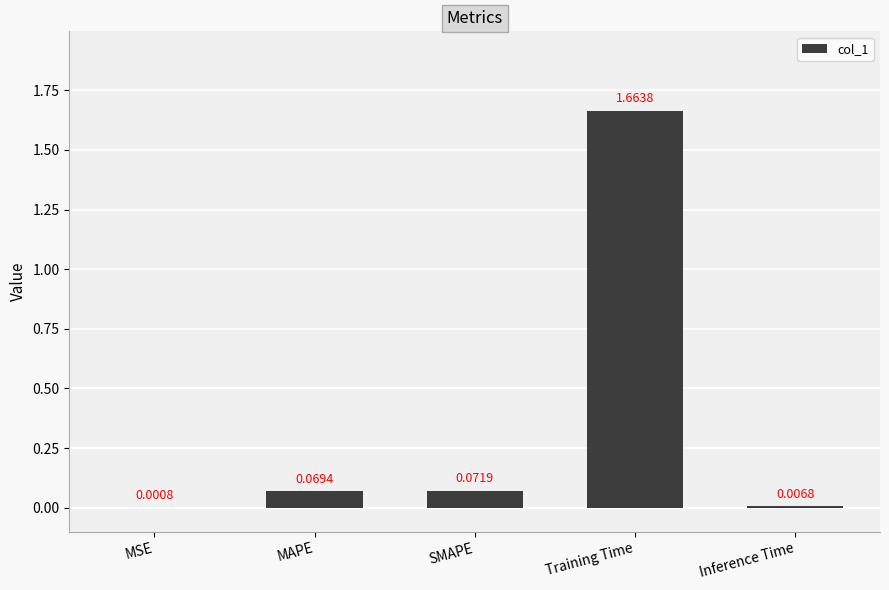

Which label corresponds to the largest value in the chart?

Training Time